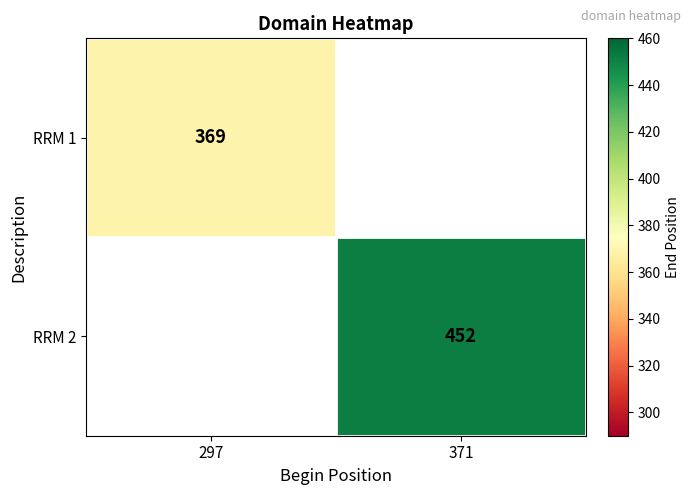

The value of RRM 1 at 297 is 369. True or false?

True